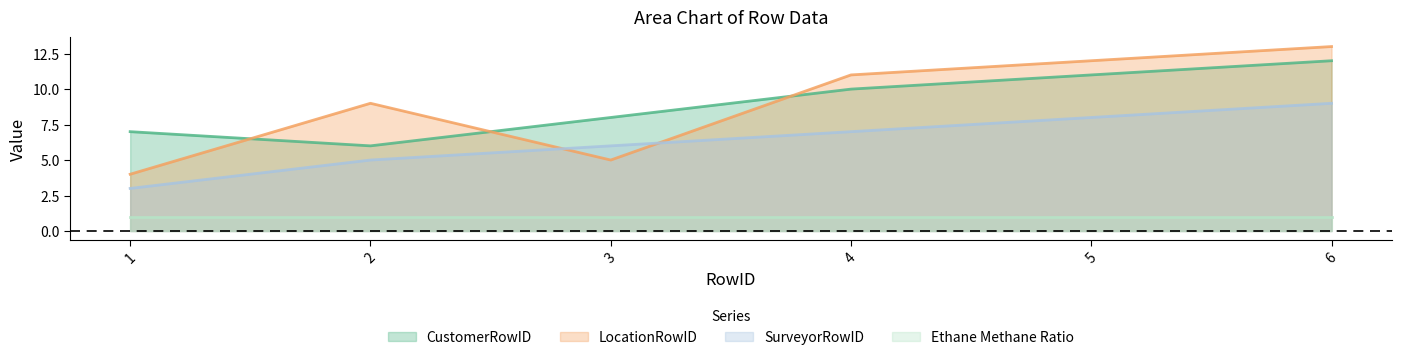

Does the chart display data point markers on the line(s)?

No